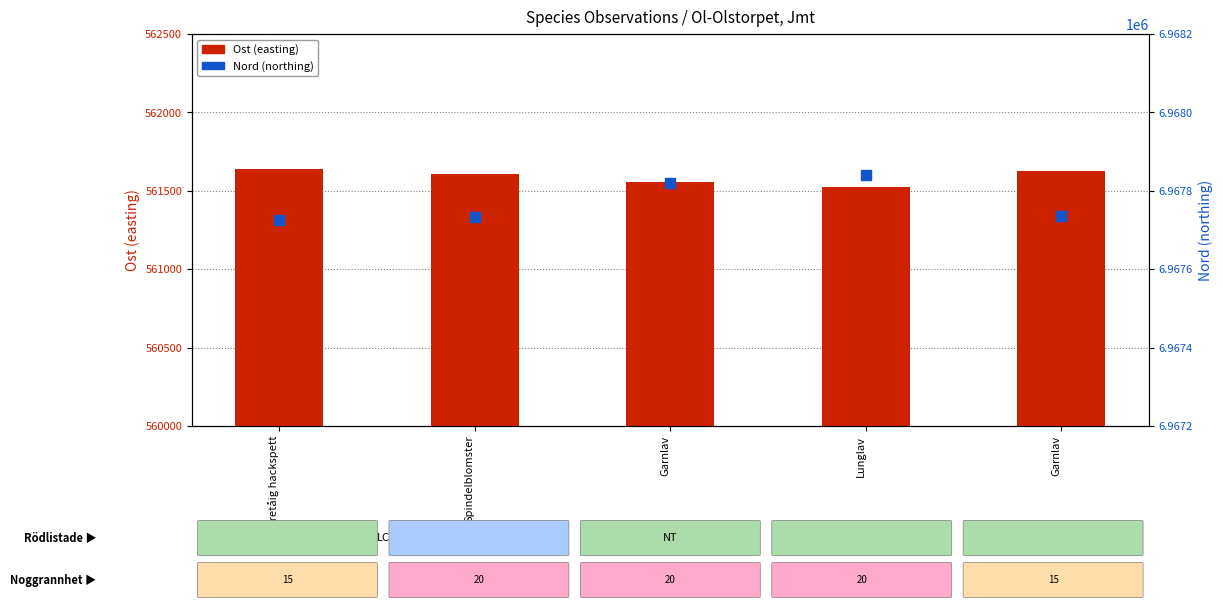

Which series has the largest total across all categories?

Nord (northing)